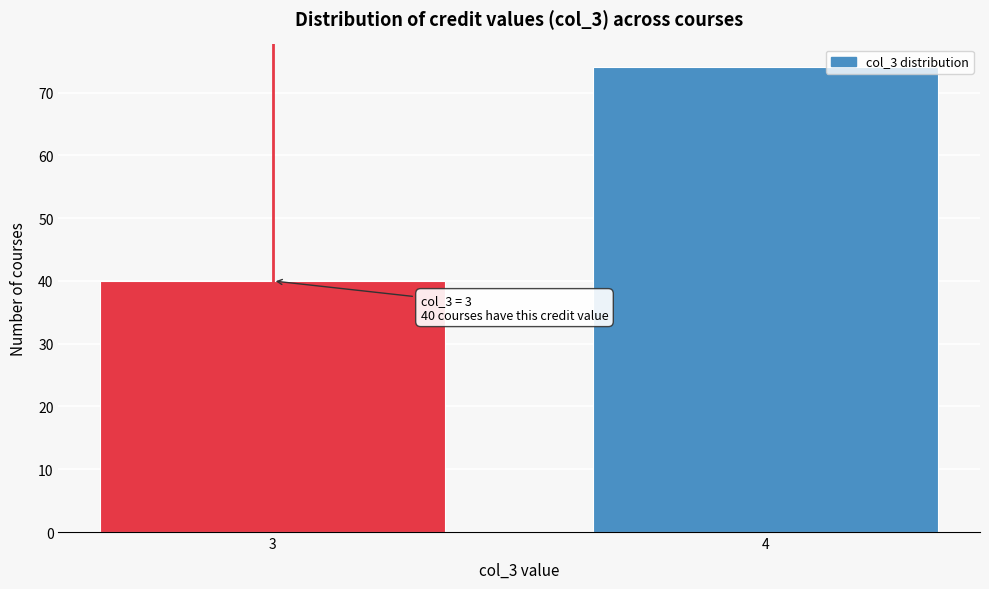

Reading left to right, list all the values displayed in this chart.

3=40	4=74